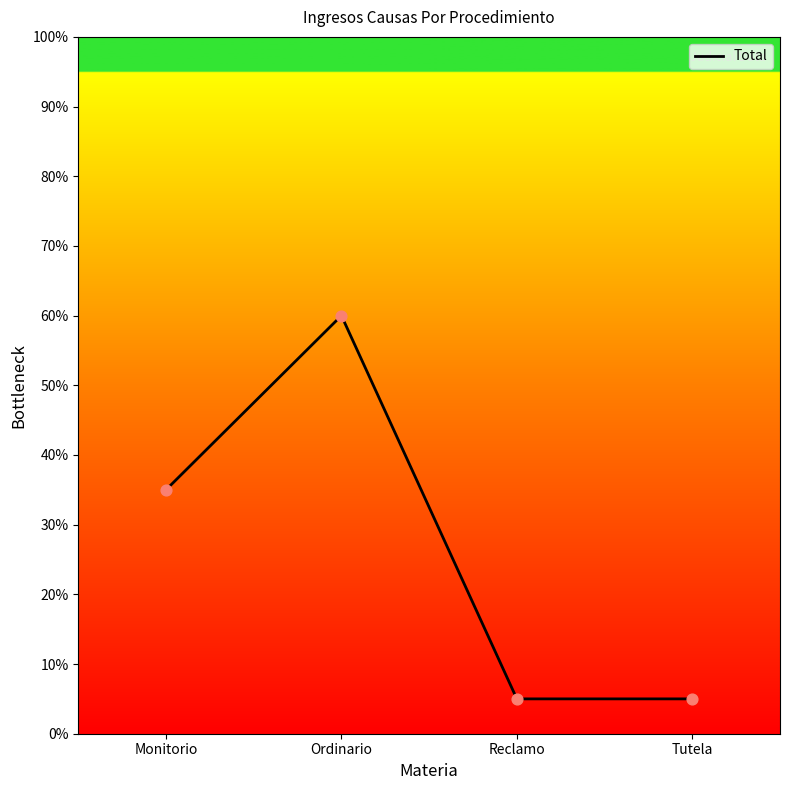

Does the chart have visible grid lines?

No